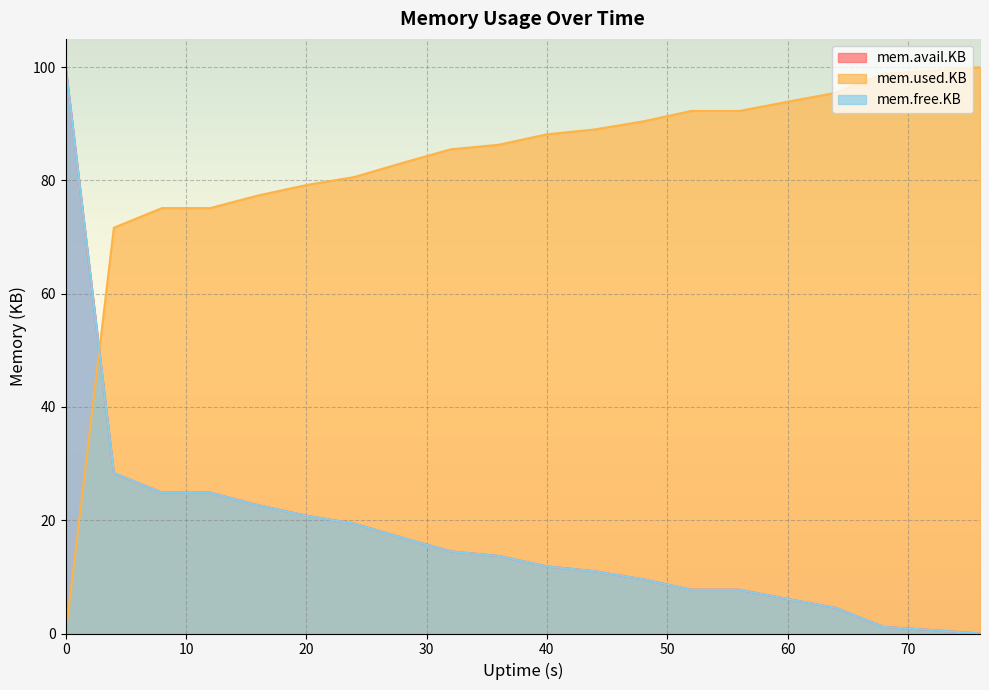

How many positive values does the mem.avail.KB series have?

19